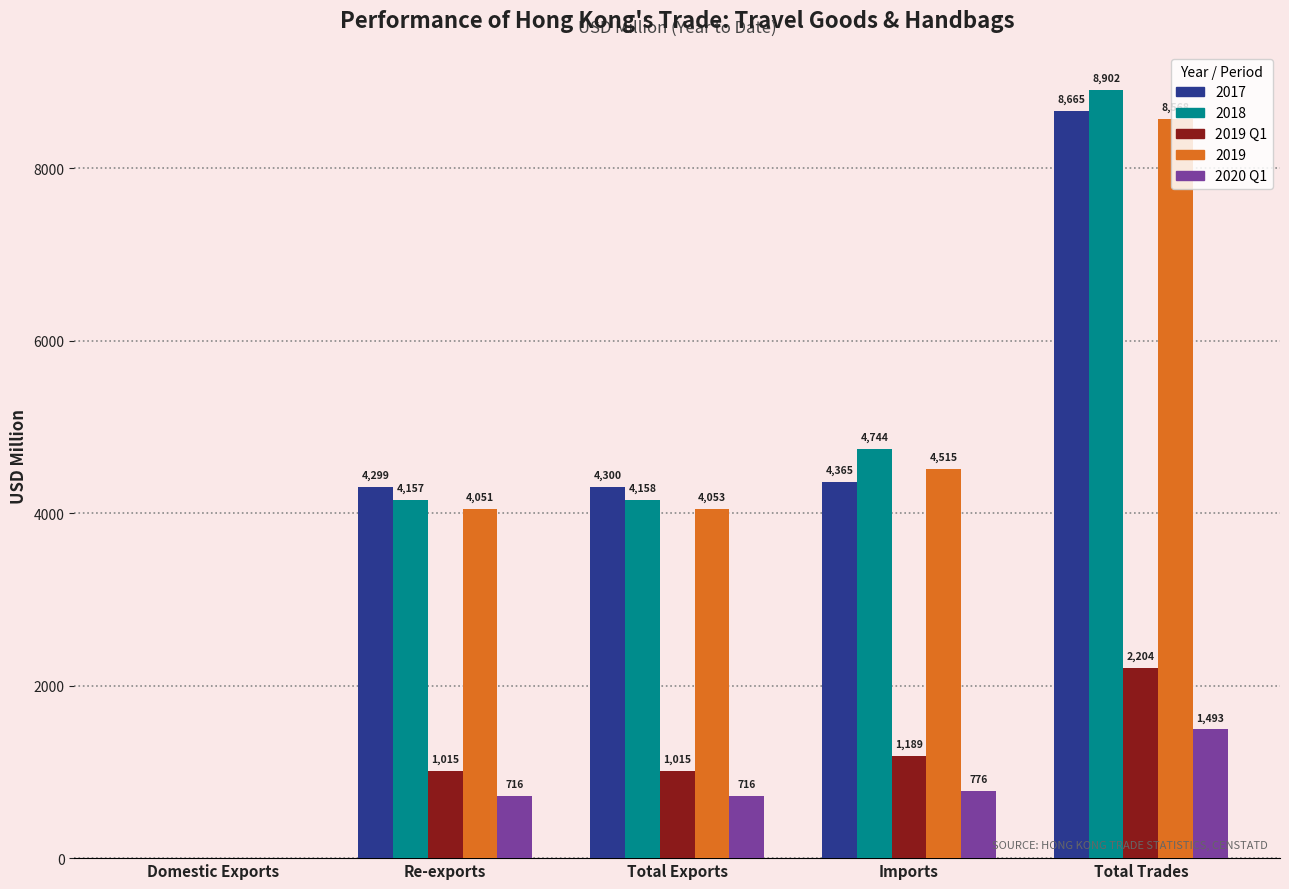

At which label is 2017 closest to 4333?

Imports